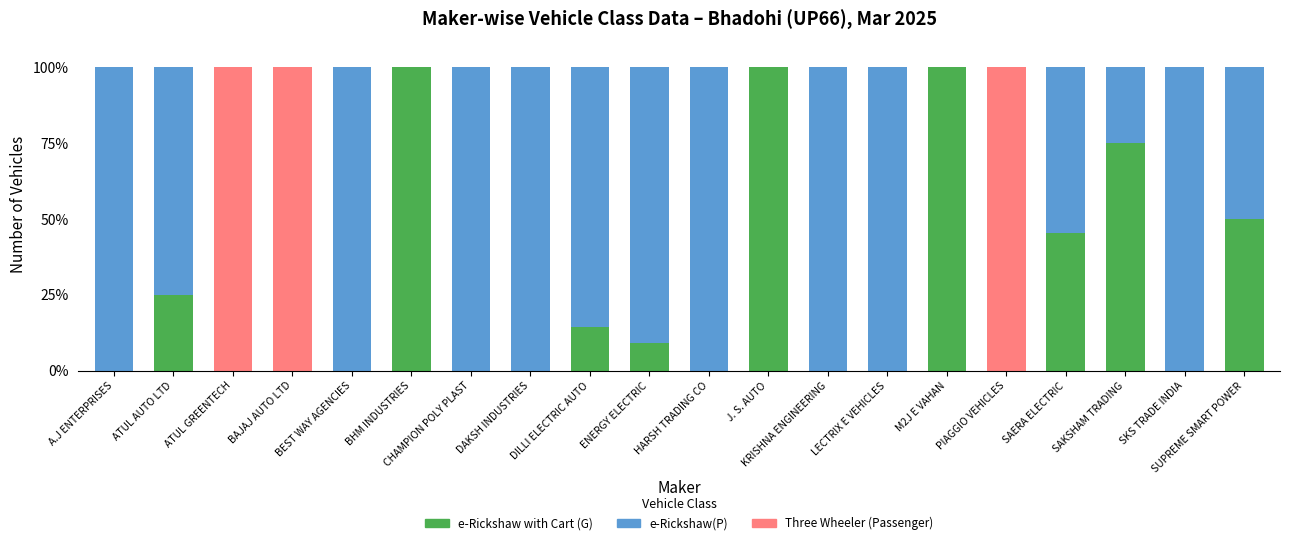

True or false: e-Rickshaw with Cart (G) has a value of 77.1 at SAERA ELECTRIC.

False